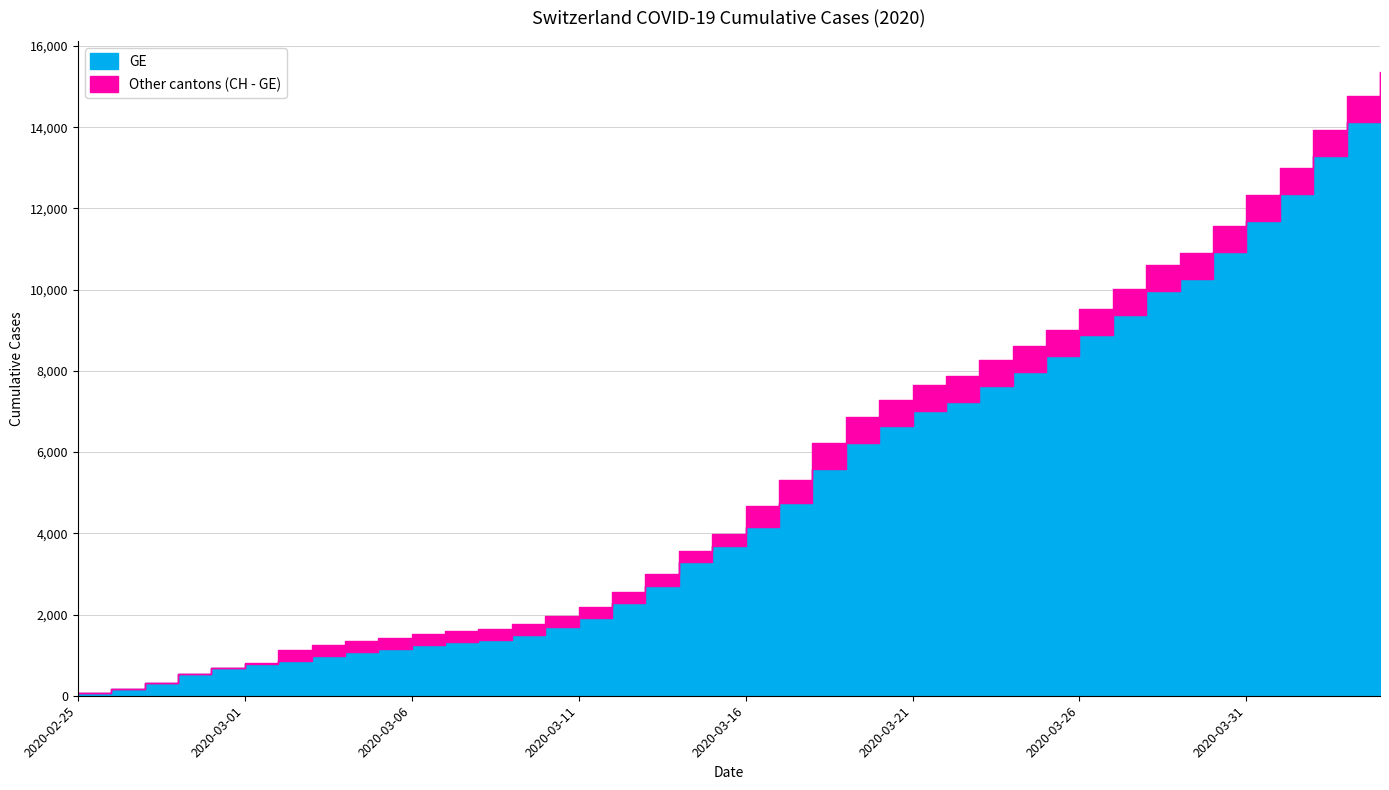

Where does the GE series first go above 4147?

2020-03-17